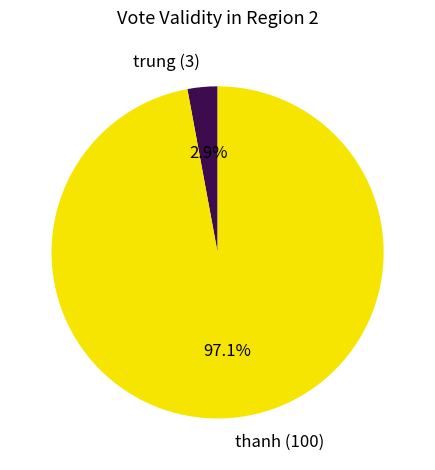

Combined, what portion of the pie is trung and thanh?

100.0%